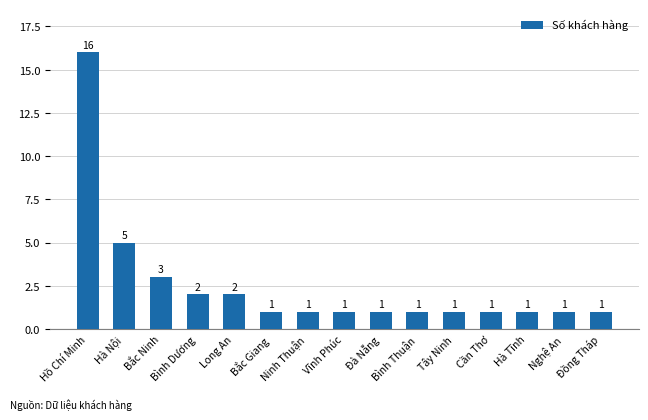

What is the change in value from Hà Nội to Bắc Ninh?

-2